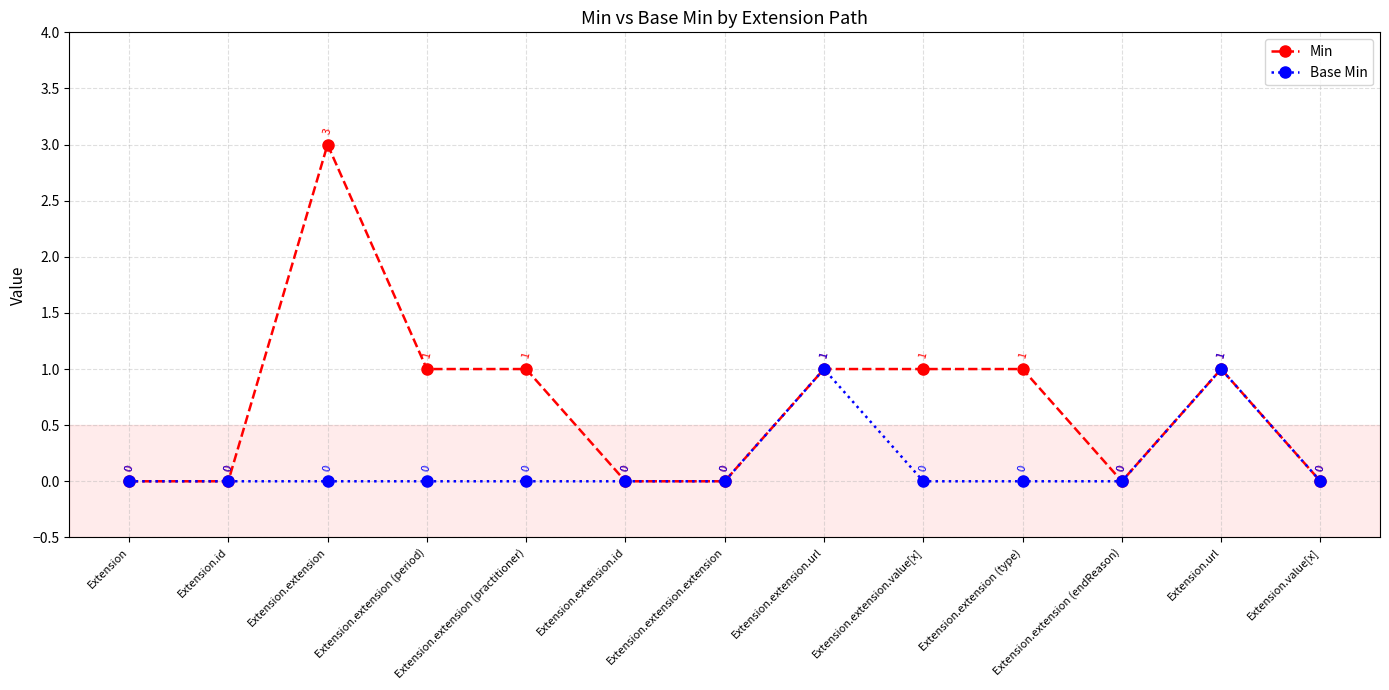

Reading right to left, list all the values displayed in this chart.

Min: 0	1	0	1	1	1	0	0	1	1	3	0	0
Base Min: 0	1	0	0	0	1	0	0	0	0	0	0	0